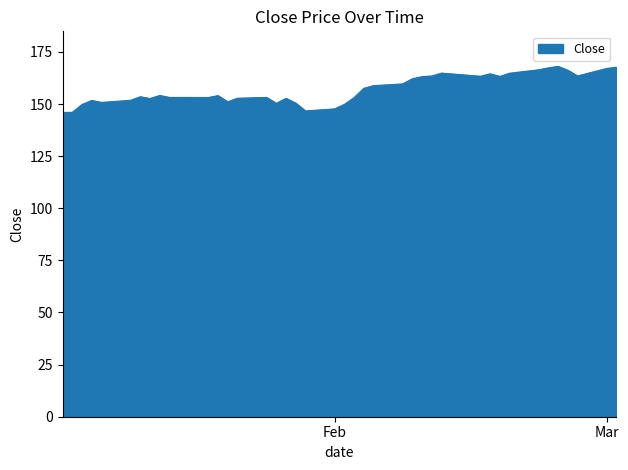

What is the smallest value displayed?

145.9